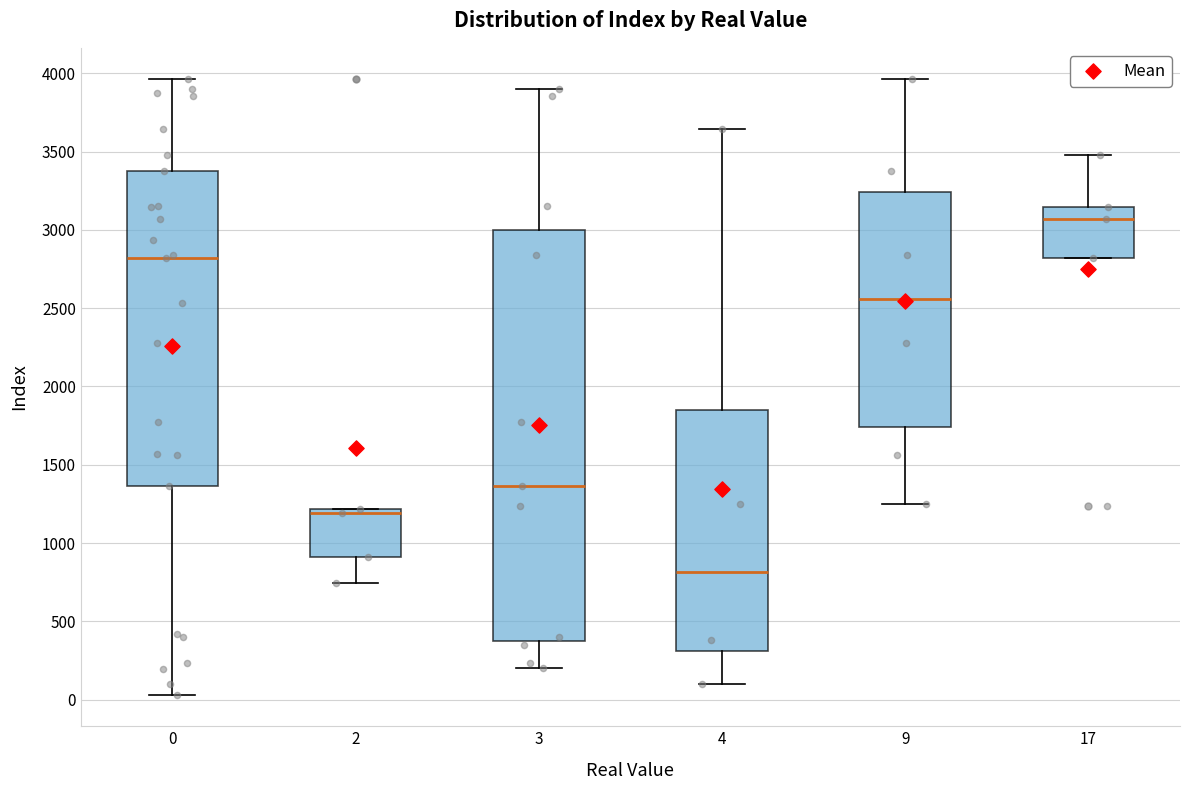

Where is the upper edge of the box at x = 2 on the y-axis? The values are not printed on the chart, so give them approximately, as read against the axis.

1200